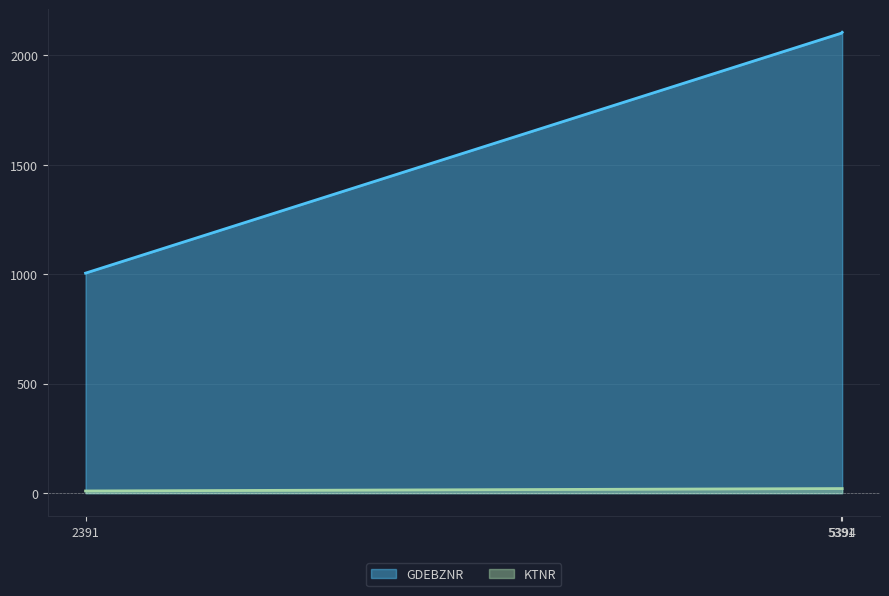

The value of KTNR at 5394 is 12. True or false?

False